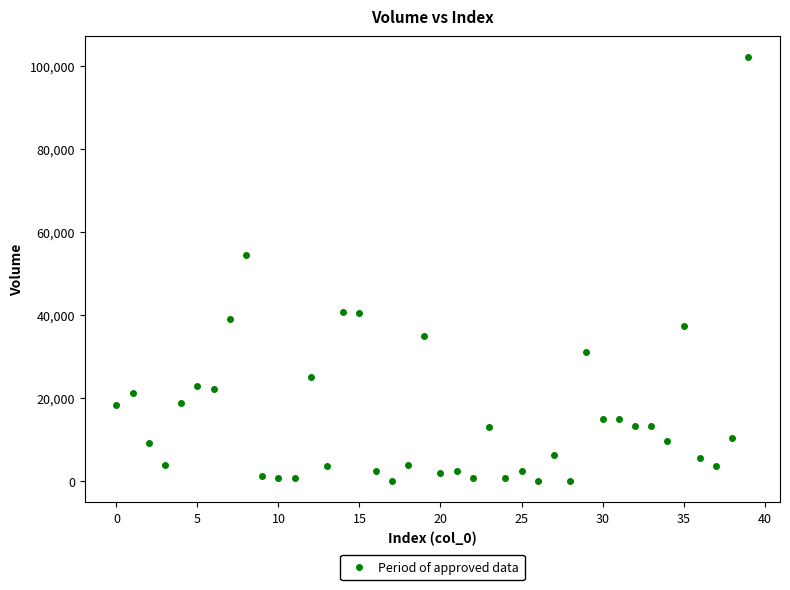

What is the range of Y values (max minus min)?

102155.7